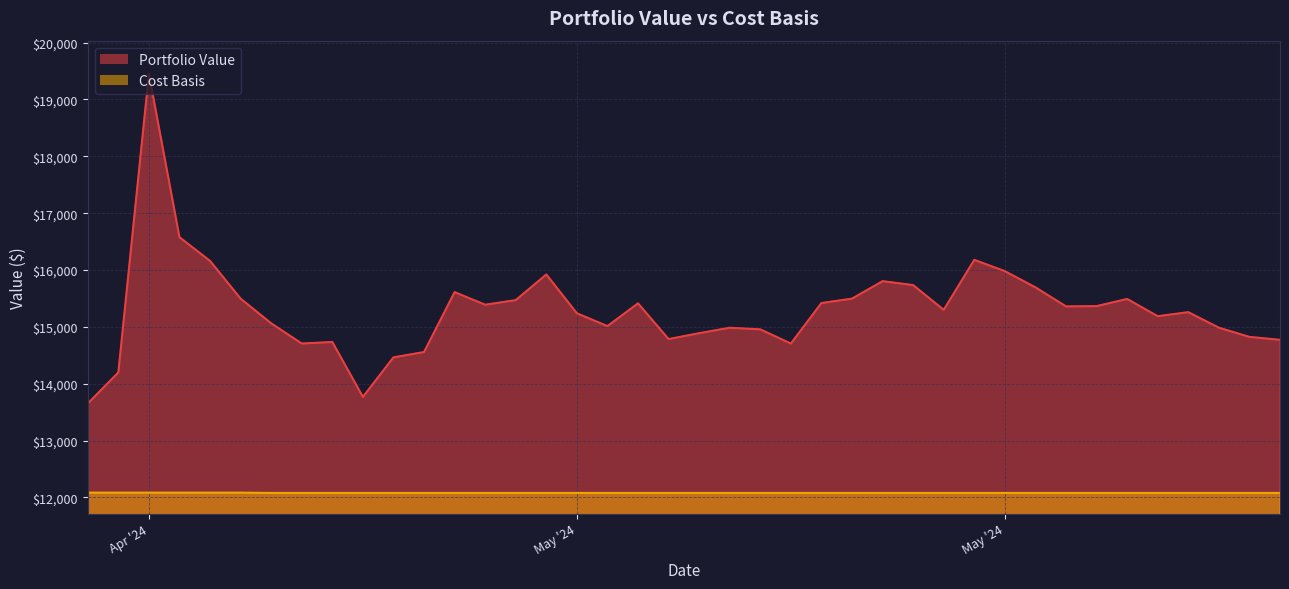

Which has a higher value, 3 or 30?

3